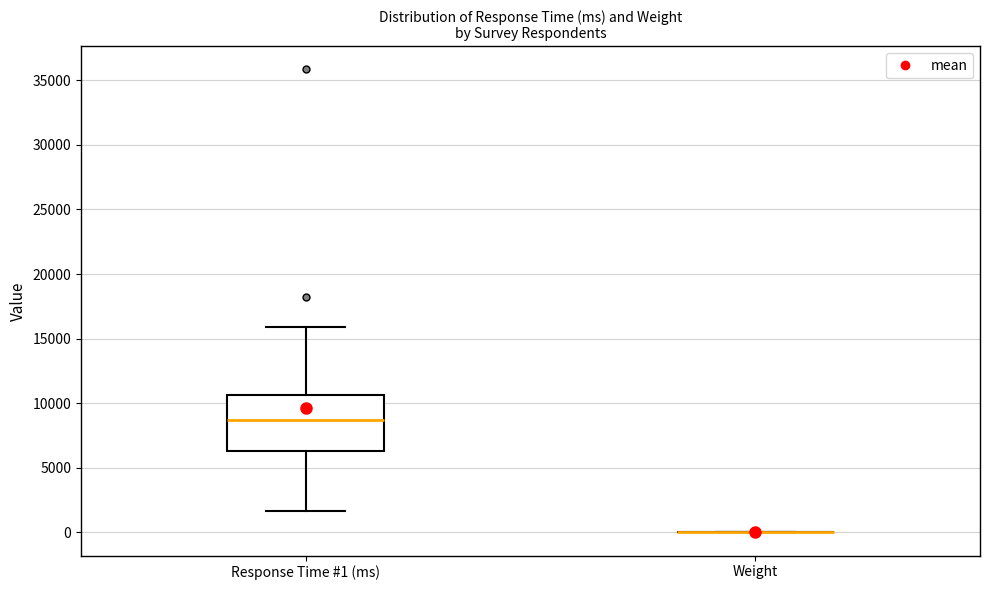

Reading left to right, transcribe this box plot: for each box, give where its median line is, the range the box spans, and where its two whiskers end, as read against the y-axis. The values are not printed on the chart, so give them approximately, as read against the axis.

Response Time #1 (ms): median 8500, box 6500 to 10500, whiskers 1500 to 16000
Weight: box collapsed to a line at 0, whiskers 0 to 0